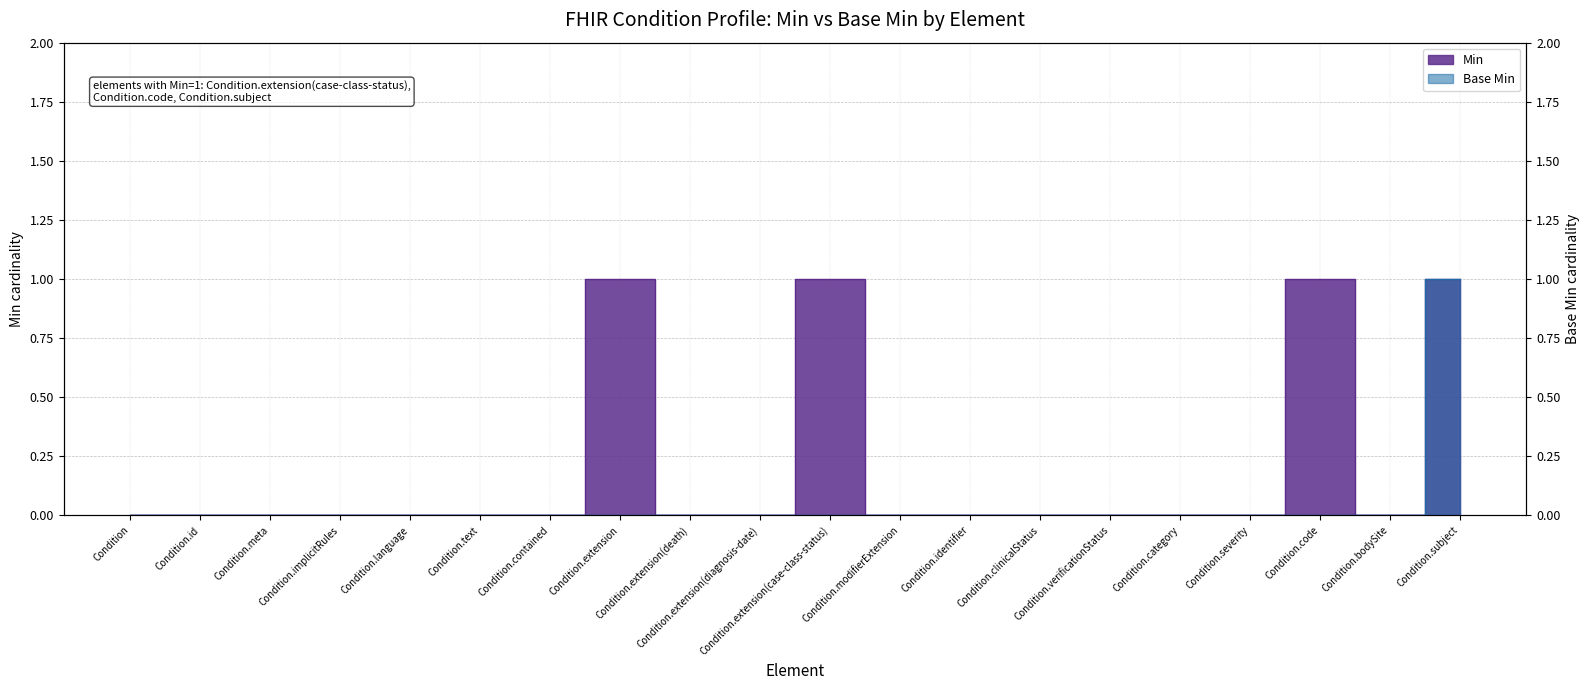

How many lines are shown in the chart?

2